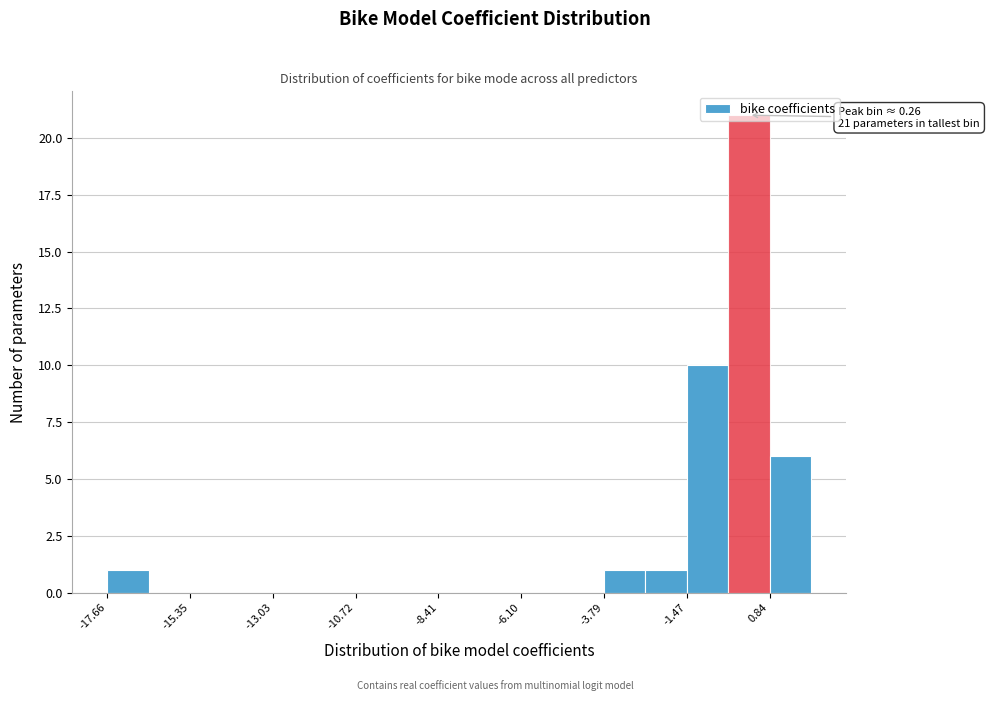

Around what value on the x-axis is the tallest bar? Give the approximate position of its centre, as read against the axis.

0.5